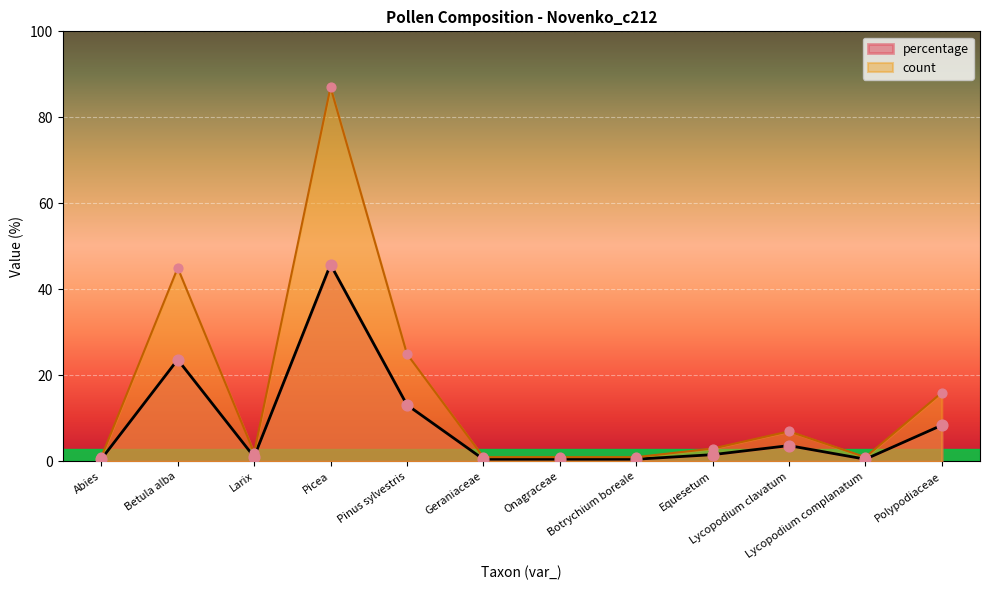

Which series contains the lowest Y value?

percentage